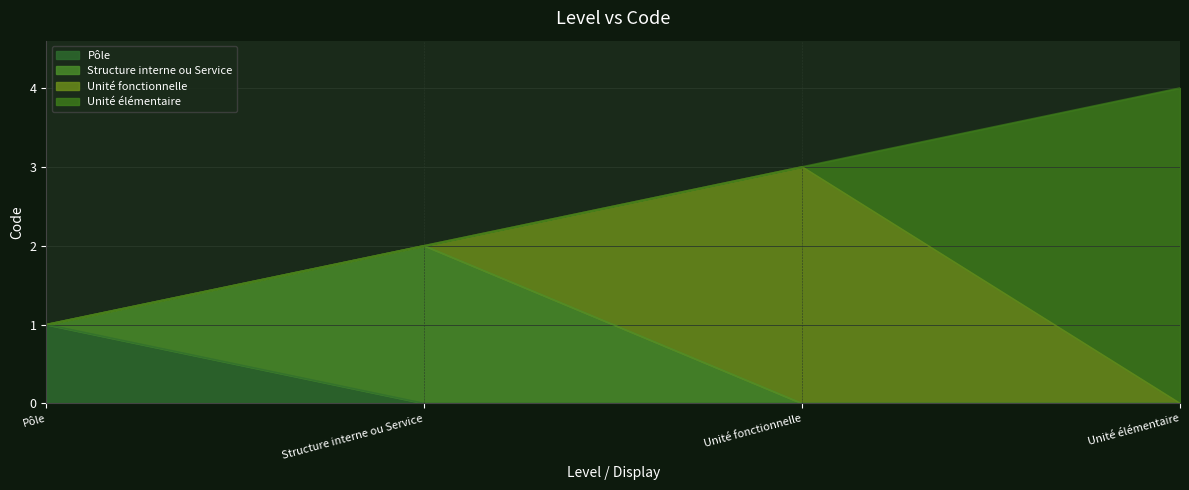

What is the change in value from Pôle to Unité élémentaire?

+3